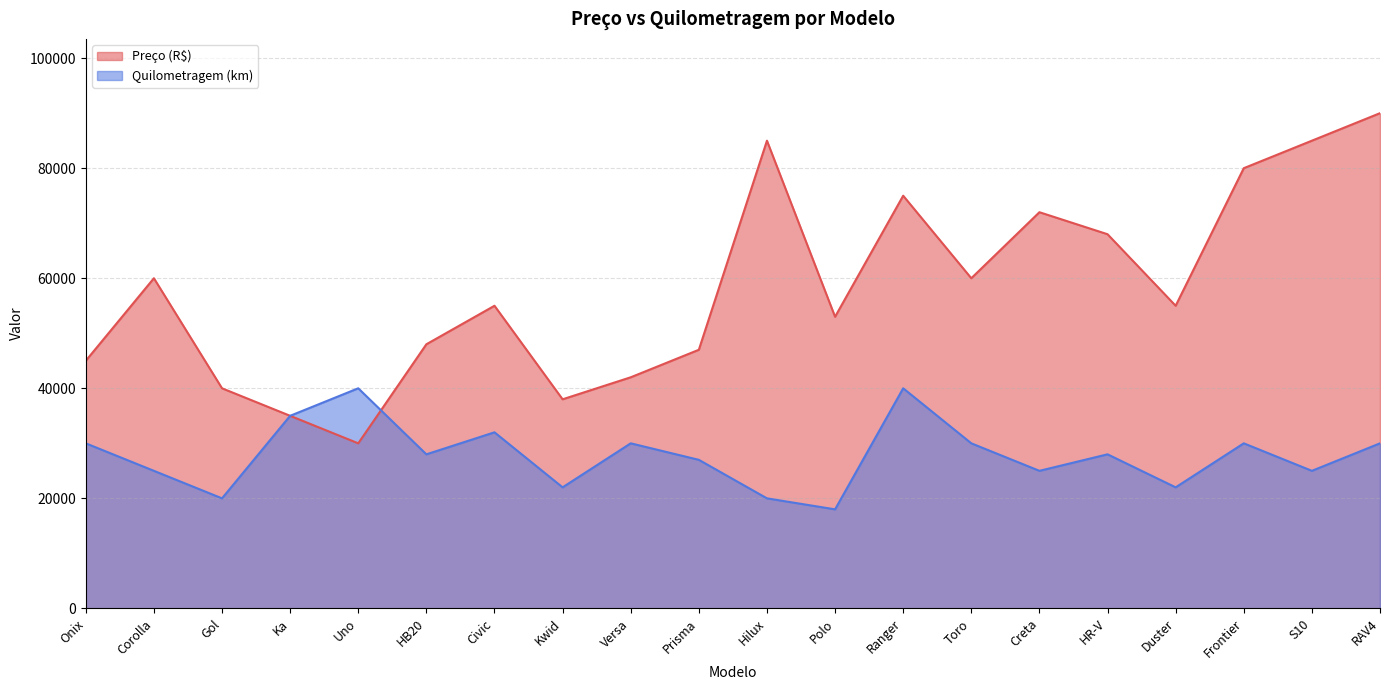

Which category has the lowest value across all series?

Polo